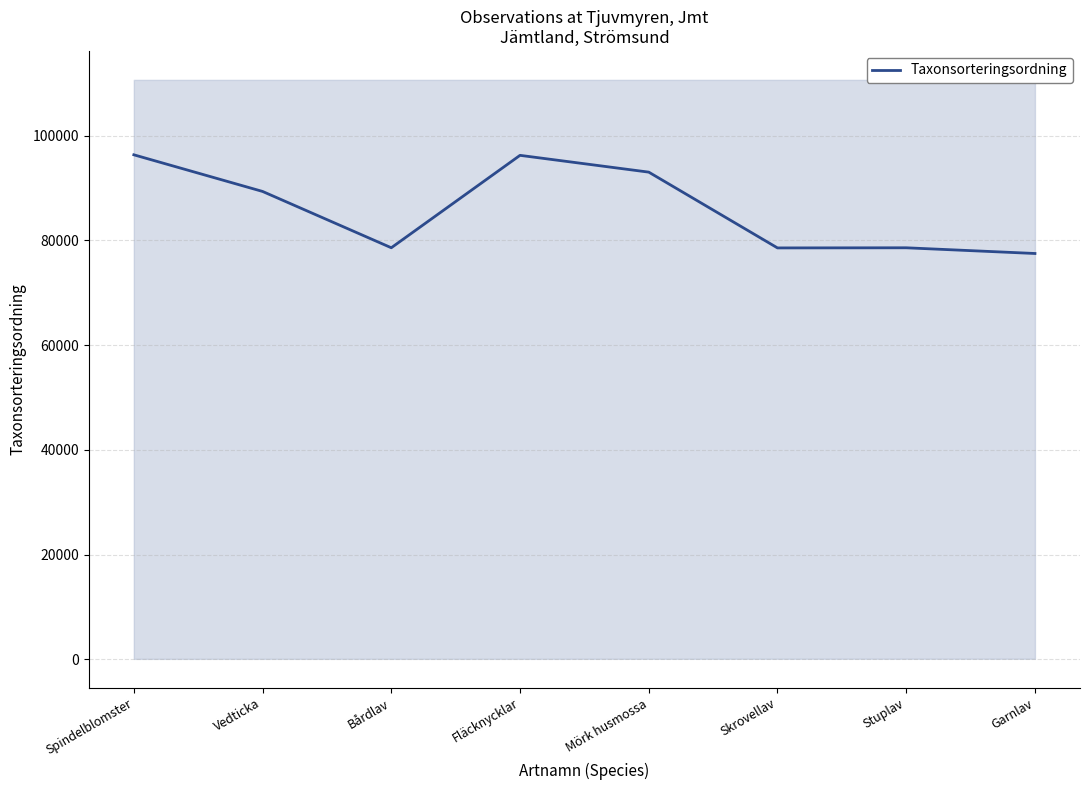

True or false: the data has more than 1 interior local peaks.

True